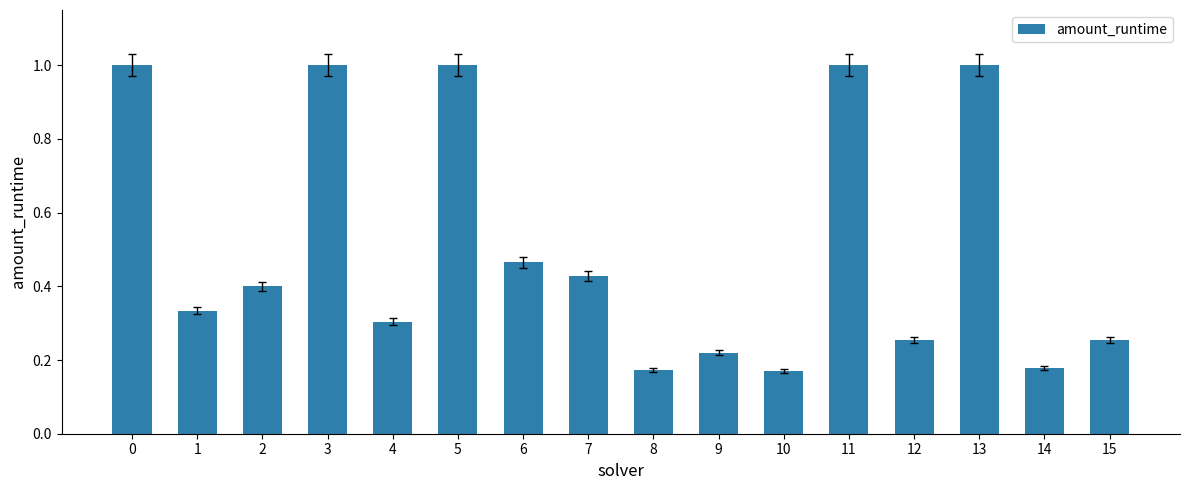

Which has a higher value, 14 or 3?

3